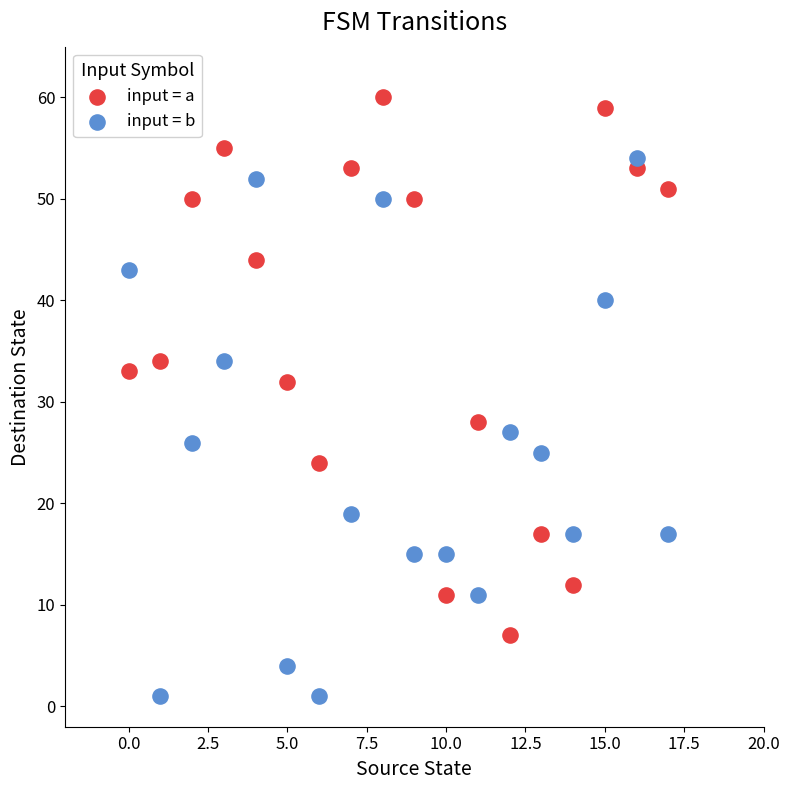

Which series contains the highest Y value?

input = a